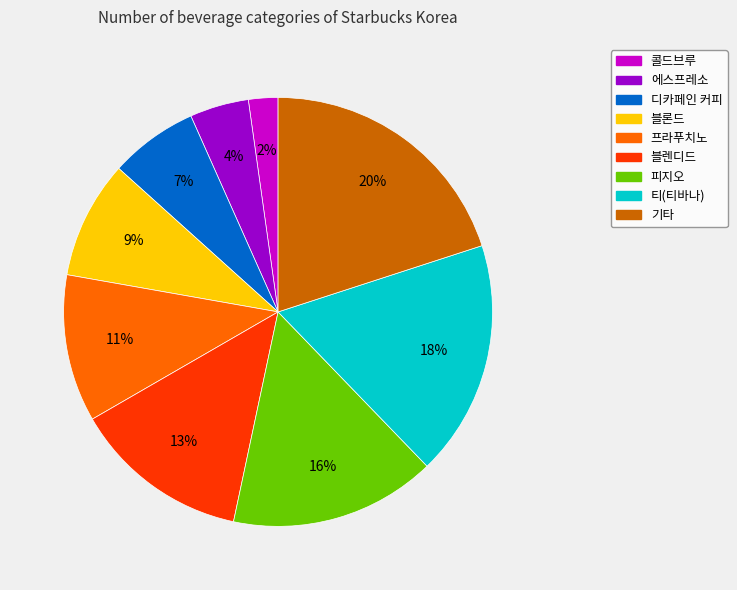

Which slice is the largest?

기타